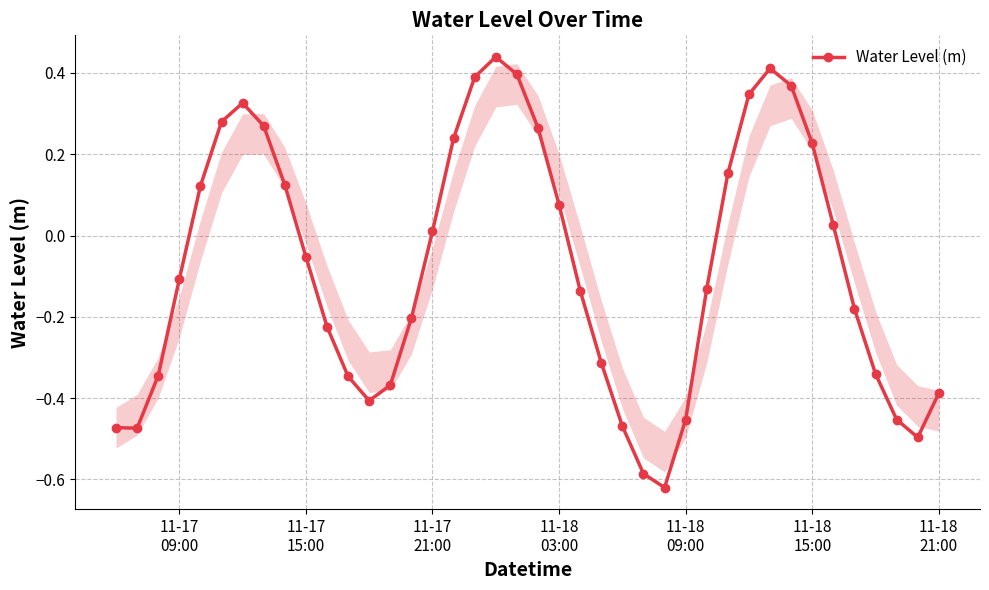

What is the sum of all values?

-3.1